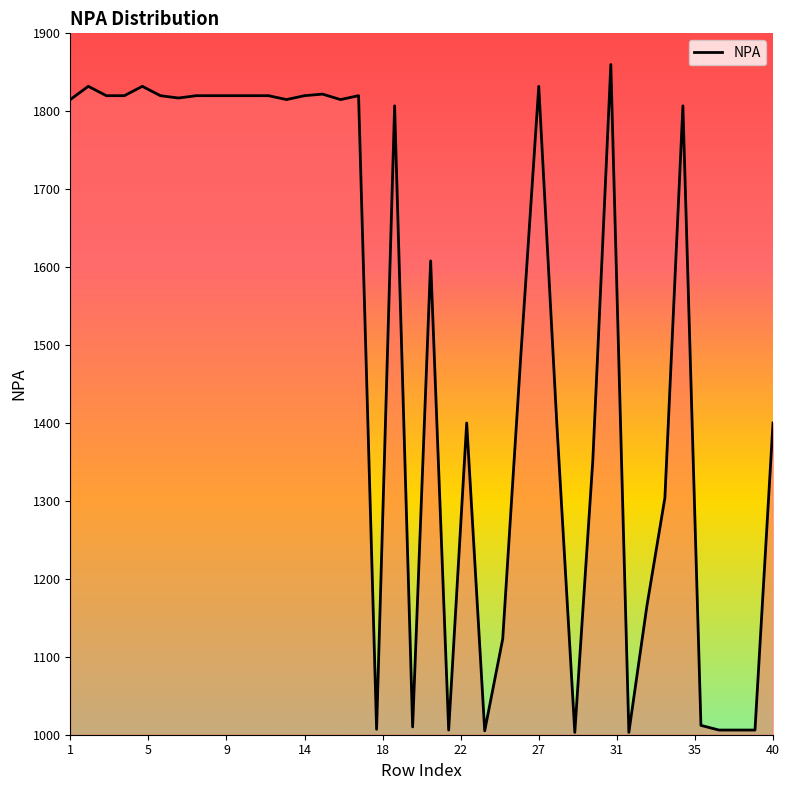

What is the minimum value shown in the chart?

1003